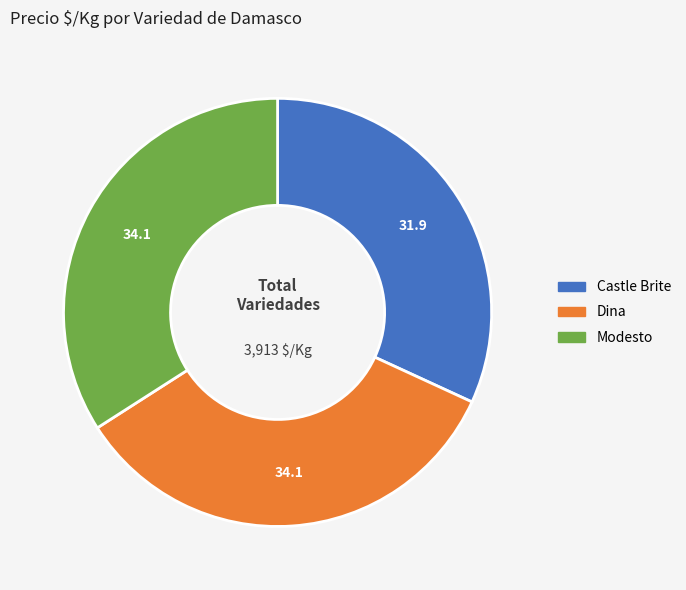

Is it true that Castle Brite is 32% of the pie?

True